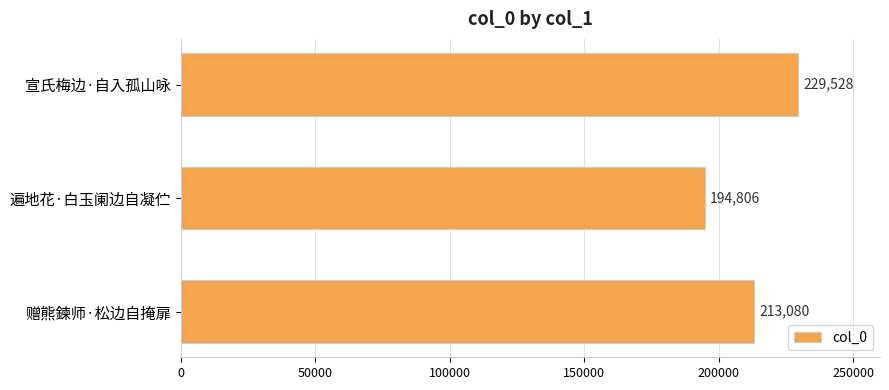

The chart shows a value of 194806 at 遍地花·白玉阑边自凝伫. True or false?

True